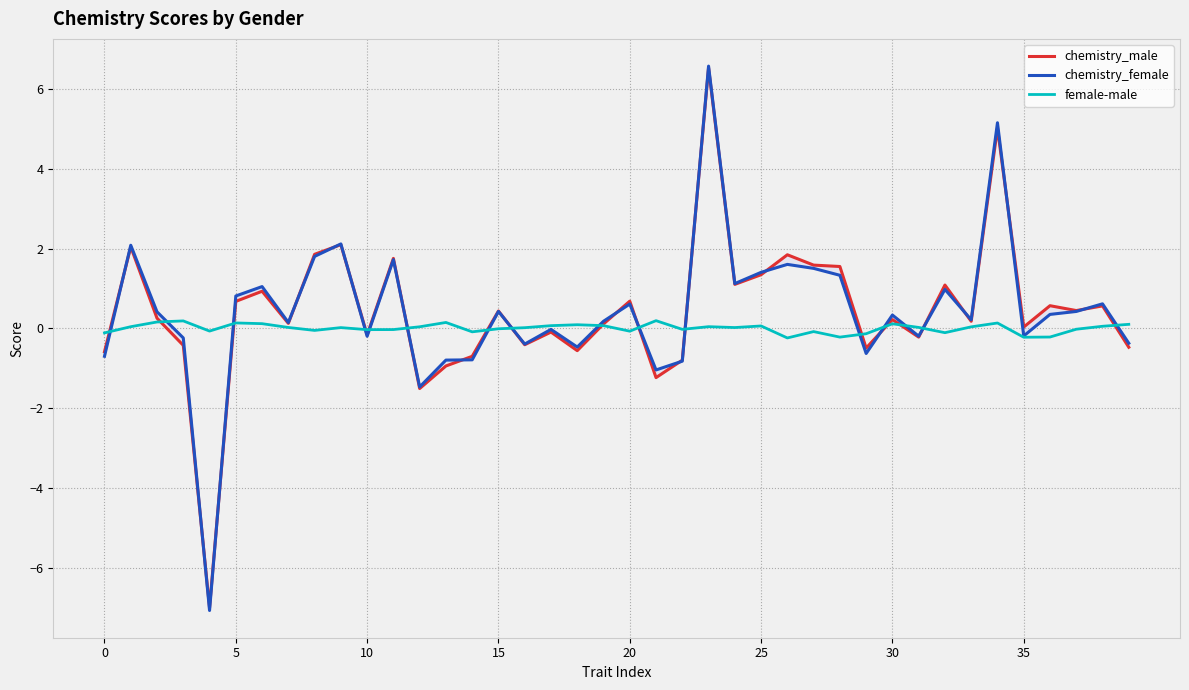

How many lines are shown in the chart?

3